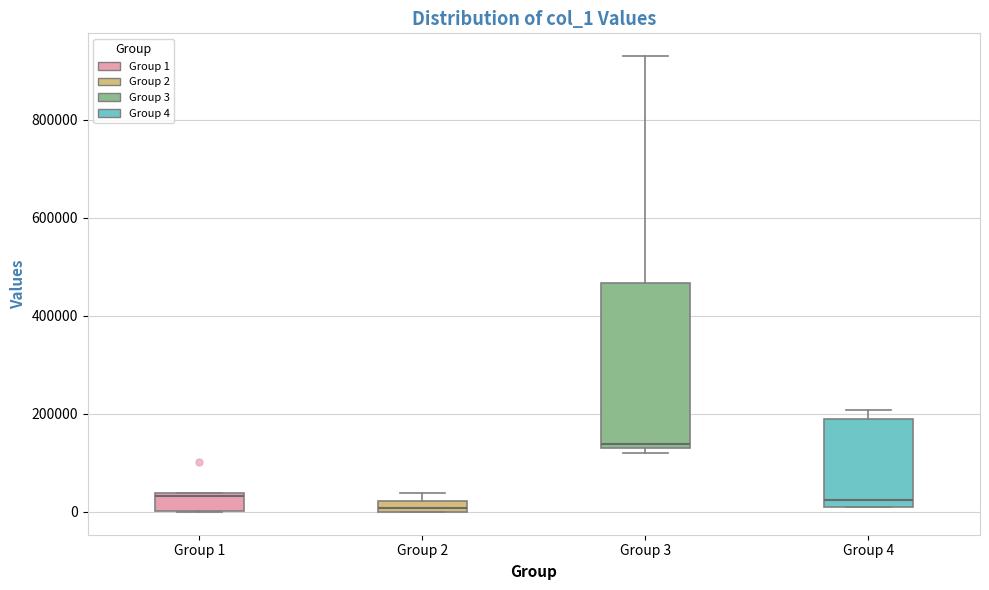

Where is the upper edge of the box for Group 1 on the y-axis? The values are not printed on the chart, so give them approximately, as read against the axis.

40000